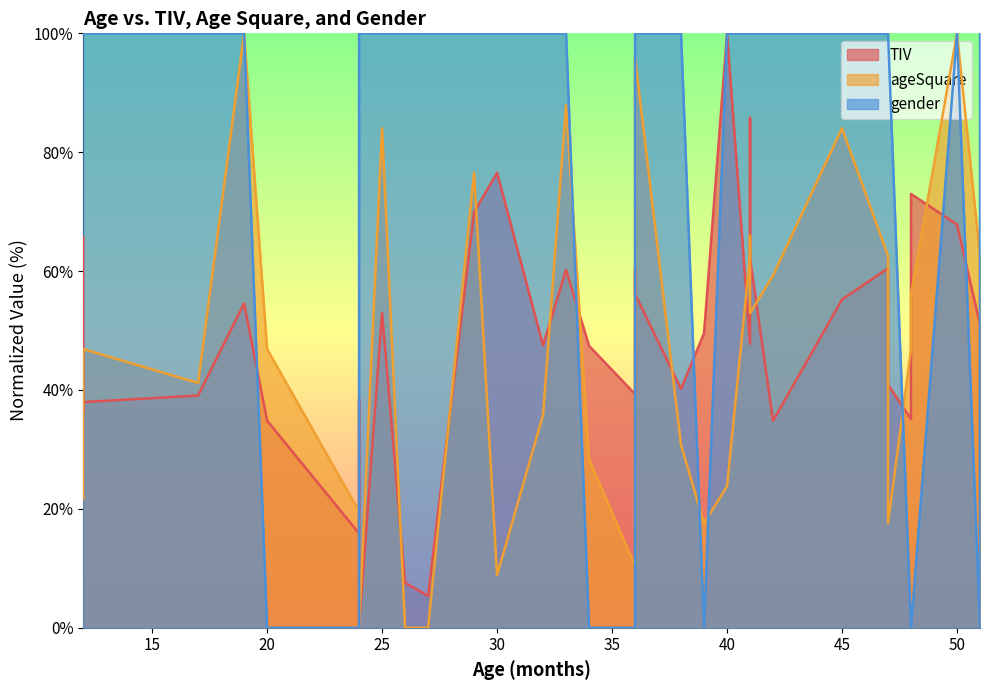

Is the value of TIV at 19 greater than the value of gender at 36?

Yes